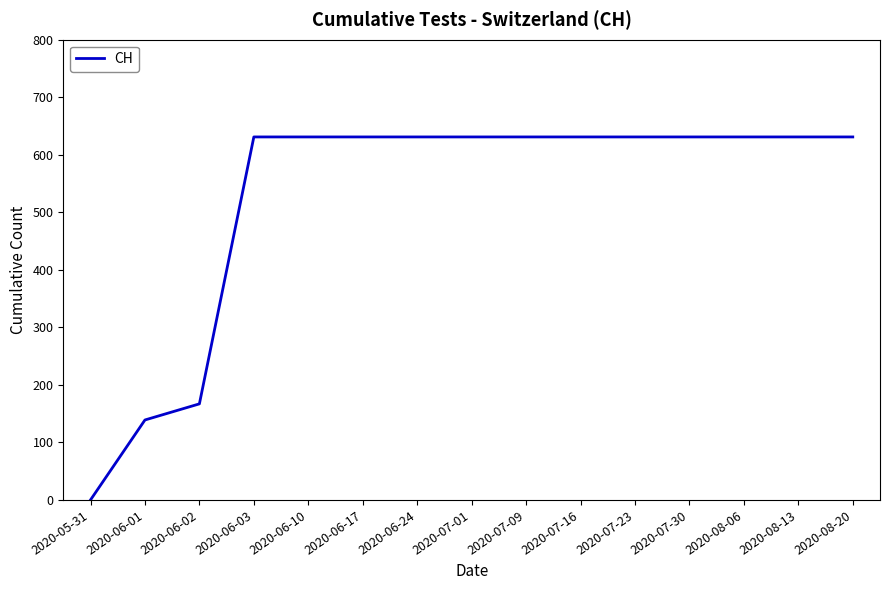

At which label is the value closest to 315?

2020-06-02